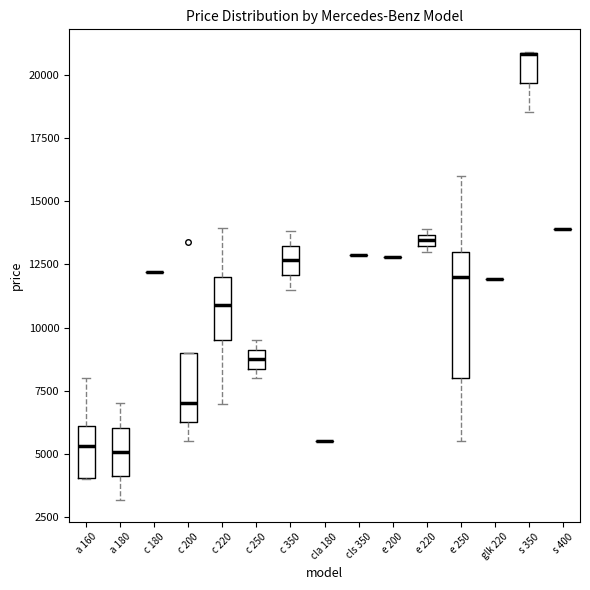

Which box is the tallest, from its lower edge to its upper edge?

e 250